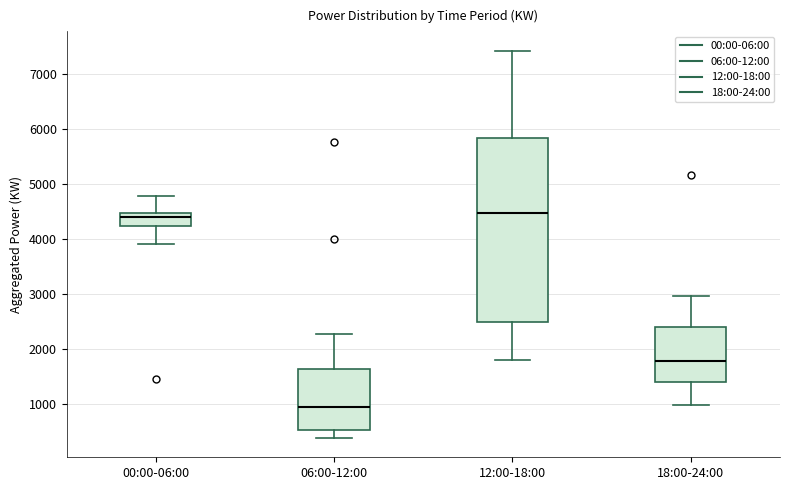

Where does the median line of the box for 00:00-06:00 sit on the y-axis? The values are not printed on the chart, so give them approximately, as read against the axis.

4400